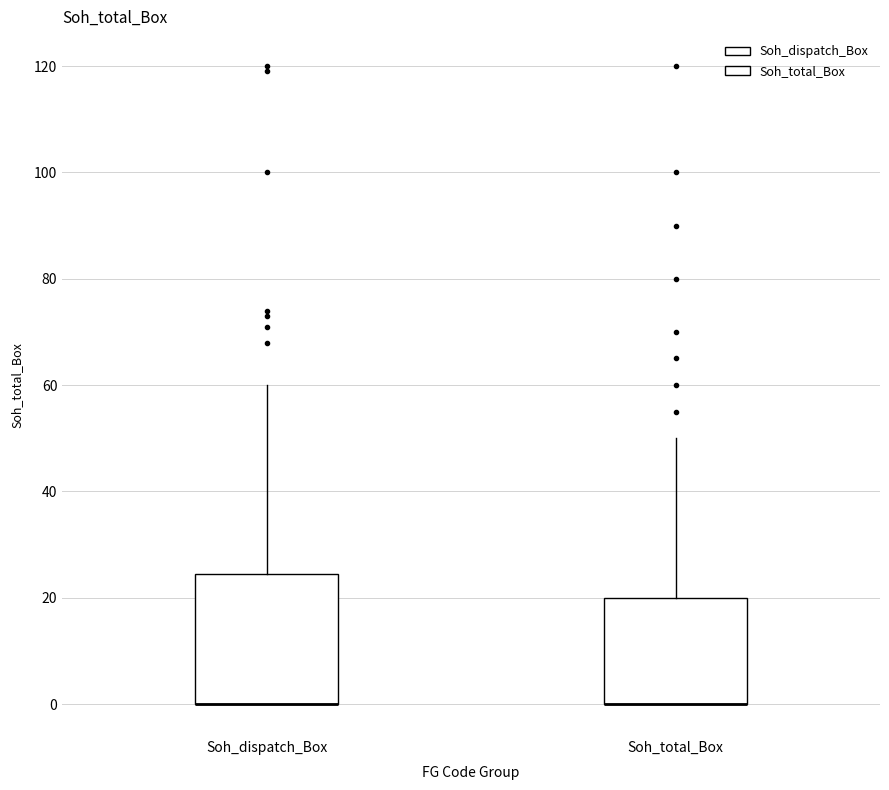

Reading left to right, read every box against the y-axis: the position of its median line, the range the box covers, and the ends of its whiskers. The values are not printed on the chart, so give them approximately, as read against the axis.

Soh_dispatch_Box: median 0 (drawn on the box's lower edge), box 0 to 24, whiskers 0 to 60
Soh_total_Box: median 0 (drawn on the box's lower edge), box 0 to 20, whiskers 0 to 50